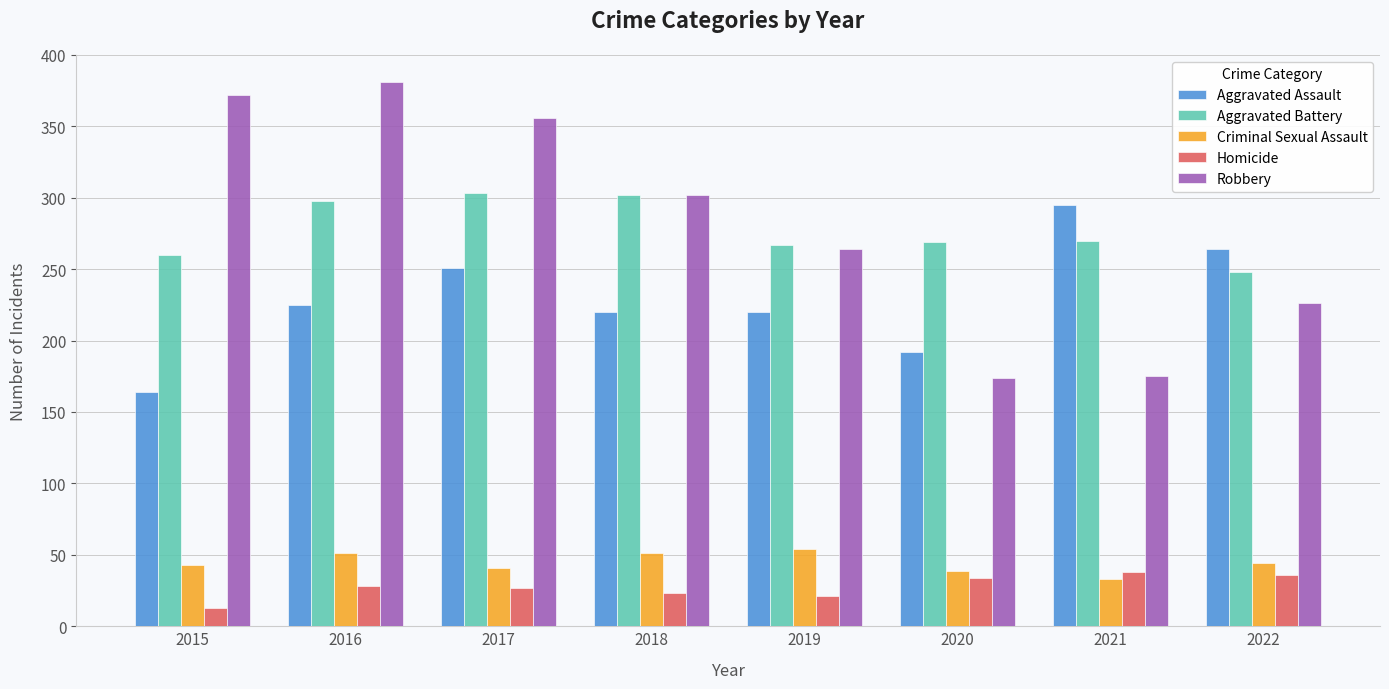

What is the sum of all Aggravated Battery values?

2217